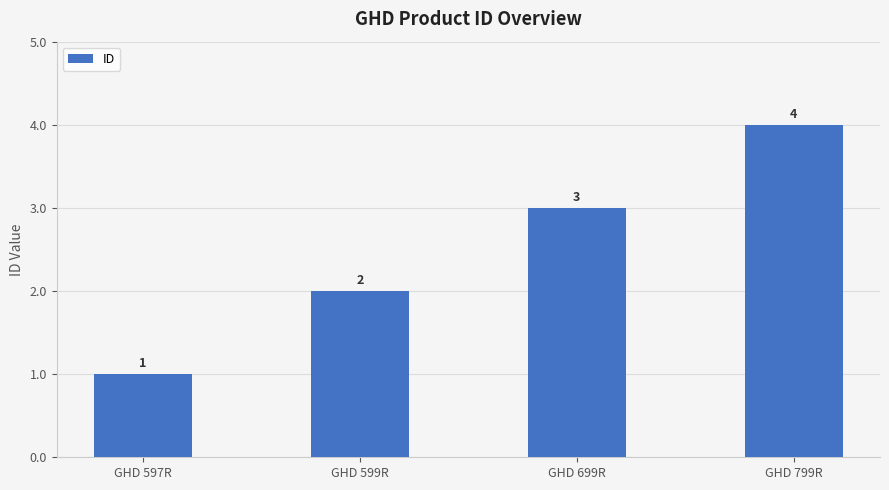

What is the ratio of the value at GHD 799R to the value at GHD 597R?

4.0